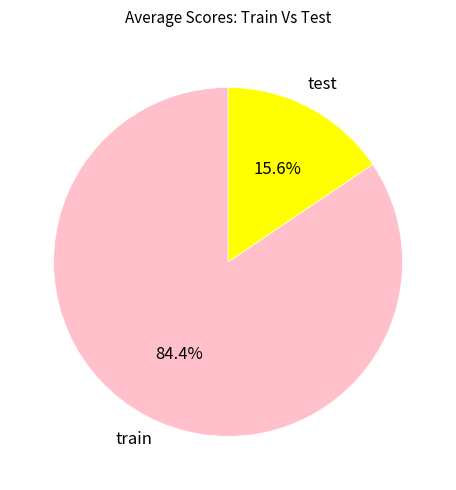

To the nearest percent, what portion does train represent?

84%